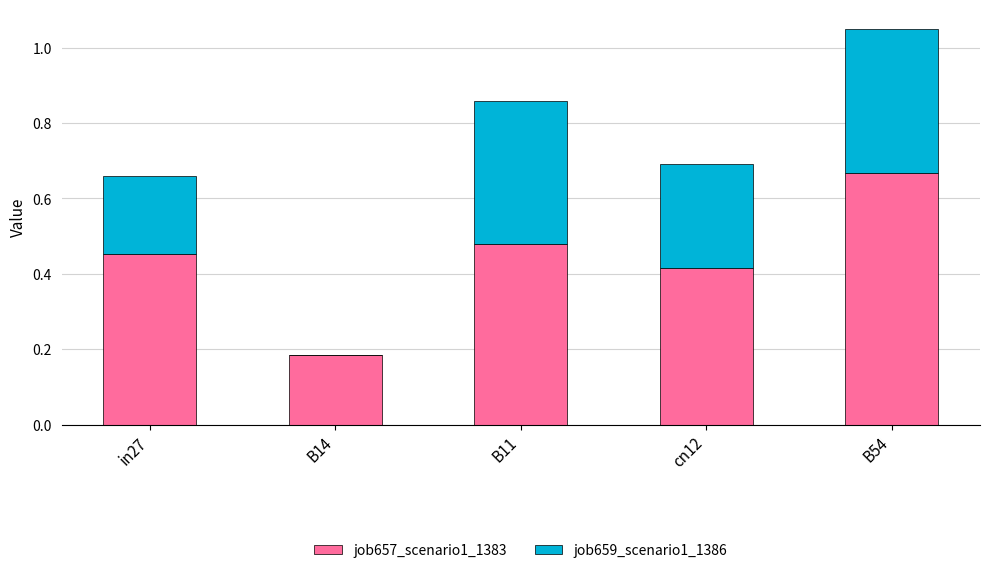

How many data points does each series have?

5